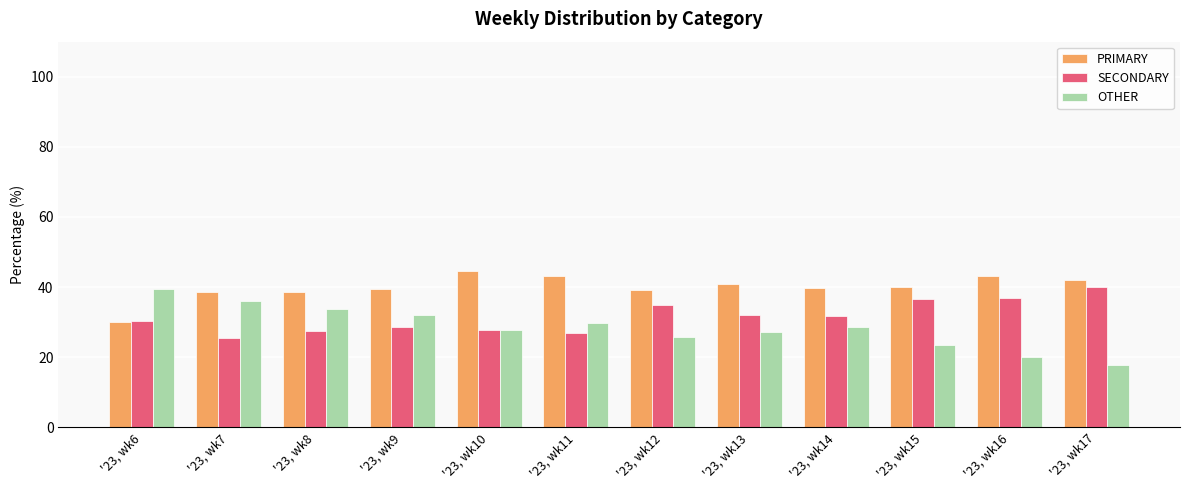

What is the average value of the OTHER series?

28.5